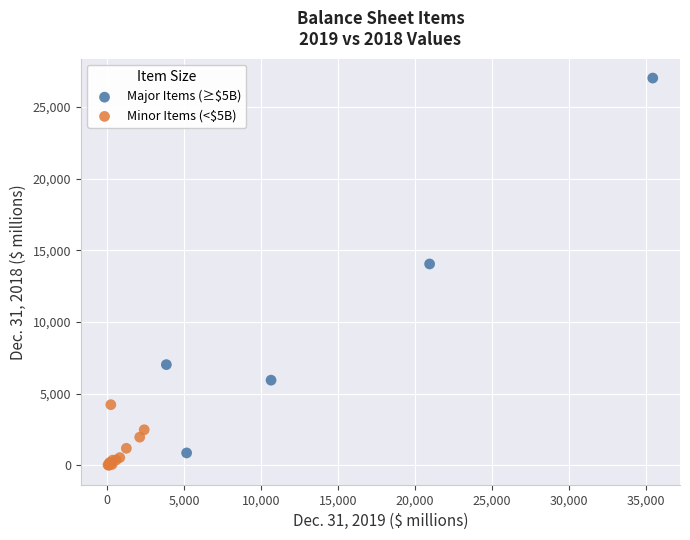

Which series reaches the maximum Y coordinate?

Major Items (≥$5B)